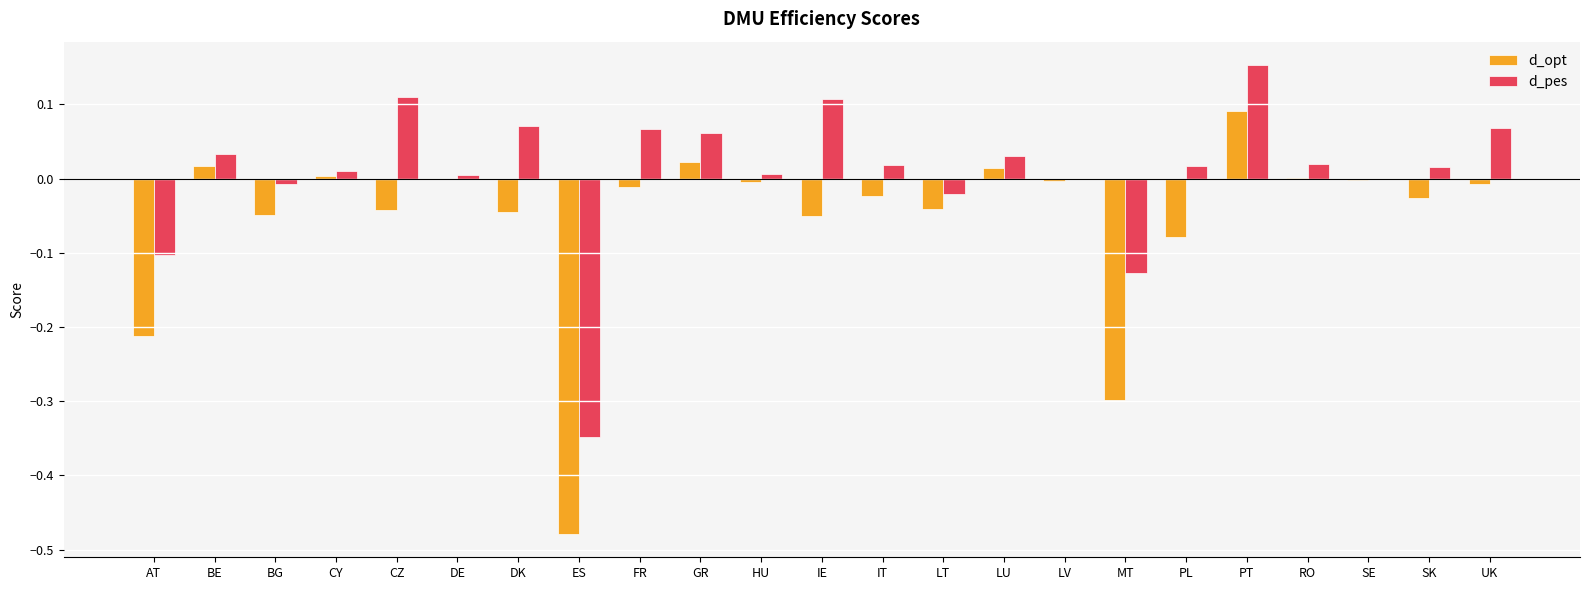

What is the sum of all d_opt values?

-1.2